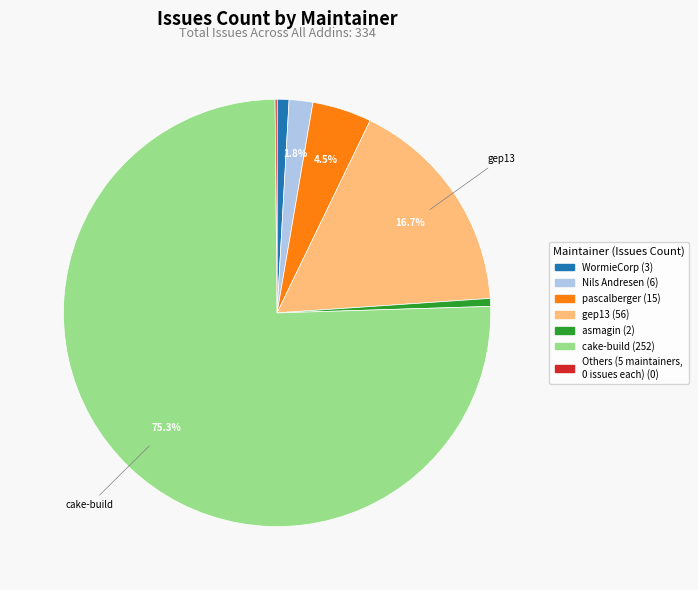

Is there any slice that represents more than half of the pie?

Yes